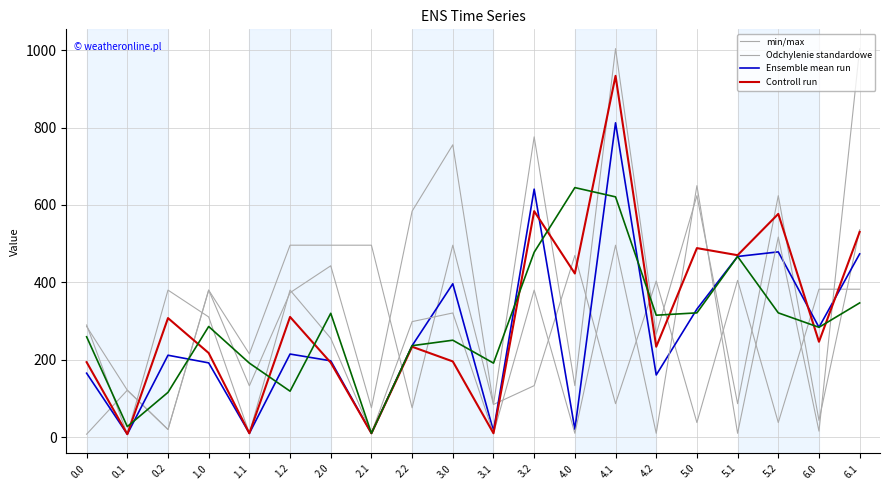

How many series are shown in this chart?

4